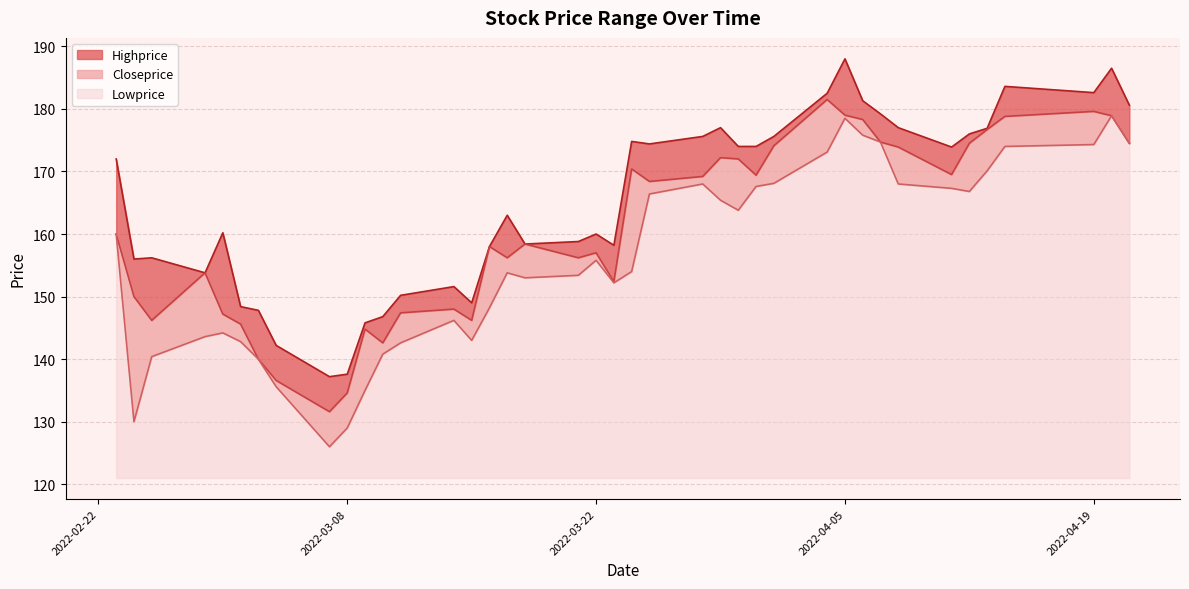

True or false: Closeprice and Lowprice intersect in this chart.

False